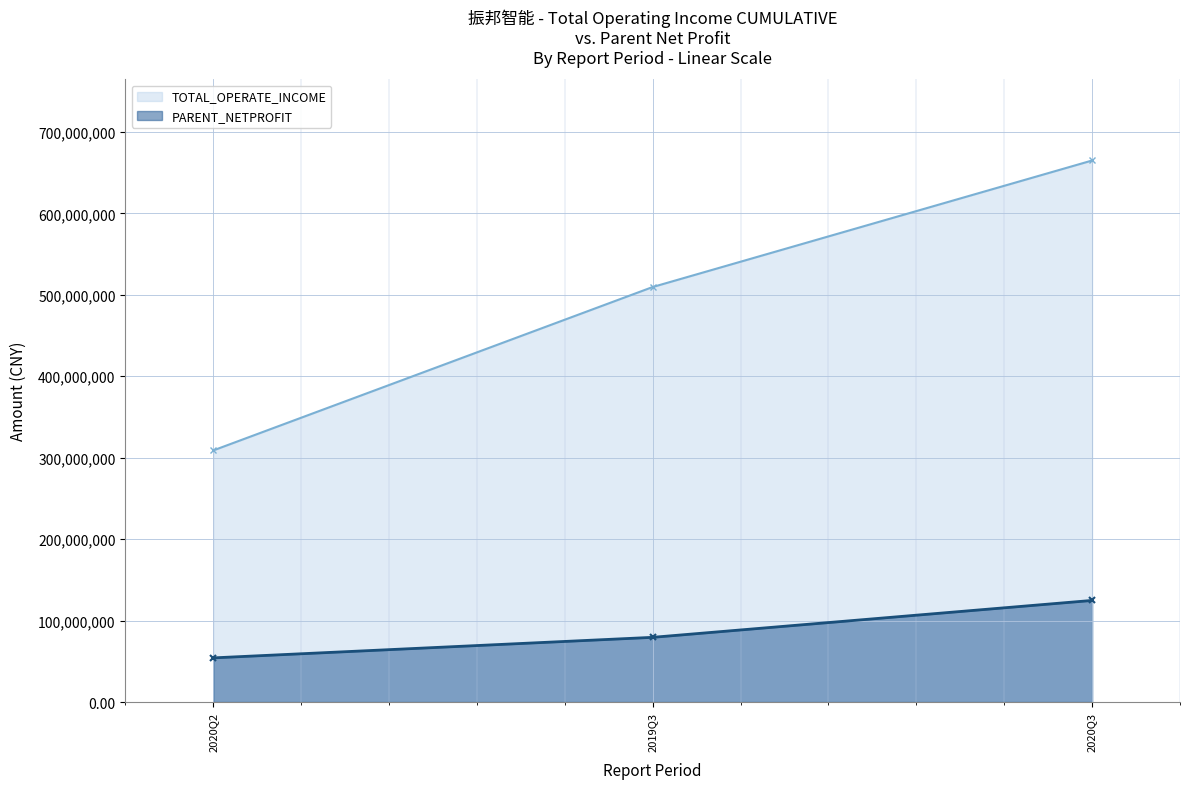

How many data points does each series have?

3